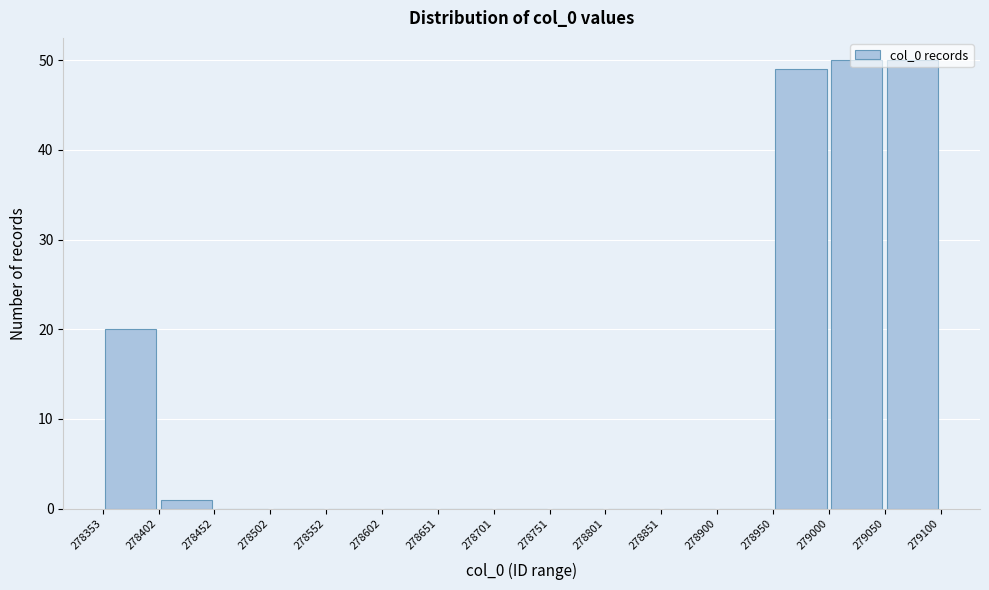

Reading left to right, transcribe this chart: for each bar, give the range it covers on the x-axis and its height. The values are not printed on the chart, so give them approximately, as read against the axis.

278353 to 278402: 20
278402 to 278452: 1
278452 to 278502: 0
278502 to 278552: 0
278552 to 278602: 0
278602 to 278651: 0
278651 to 278701: 0
278701 to 278751: 0
278751 to 278801: 0
278801 to 278851: 0
278851 to 278900: 0
278900 to 278950: 0
278950 to 279000: 49
279000 to 279050: 50
279050 to 279100: 50